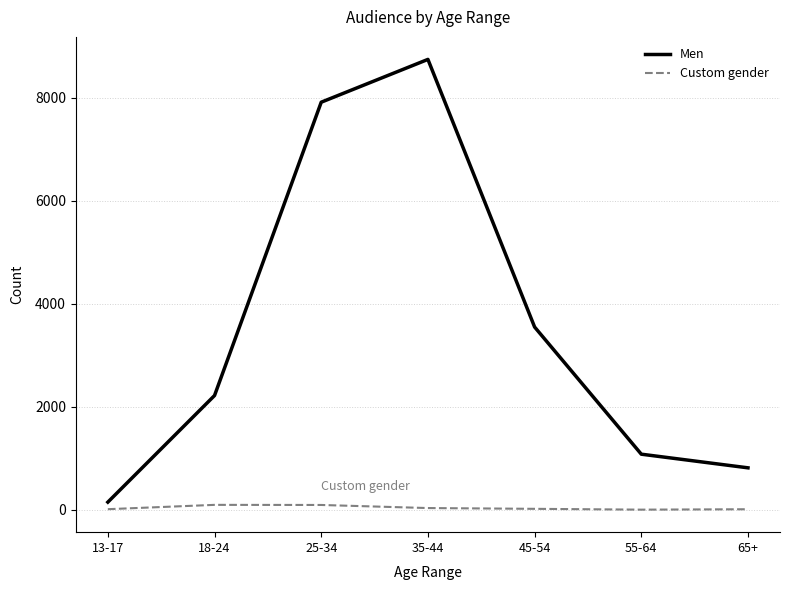

Is this an area chart (filled region under the line)?

No